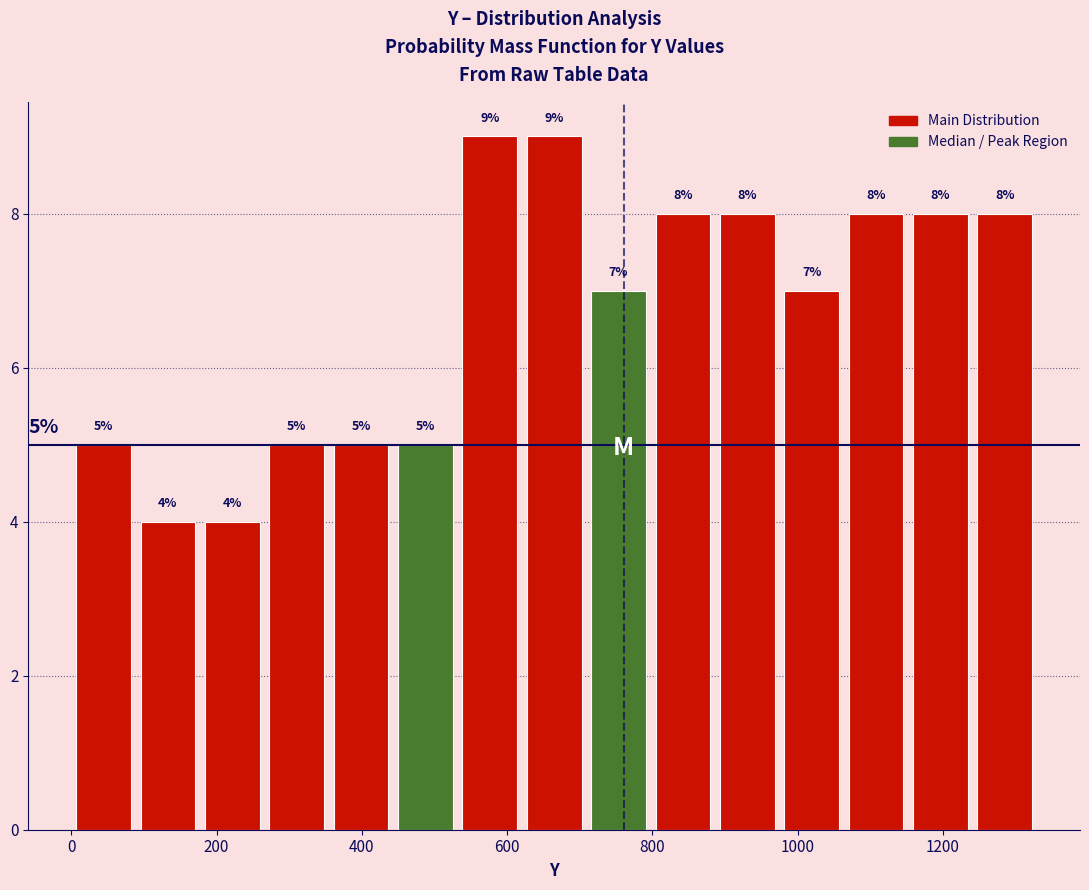

How tall is the bar that spans 440 to 540 on the x-axis? The bar edges are not printed on the chart, so give them approximately, as read against the axis.

5